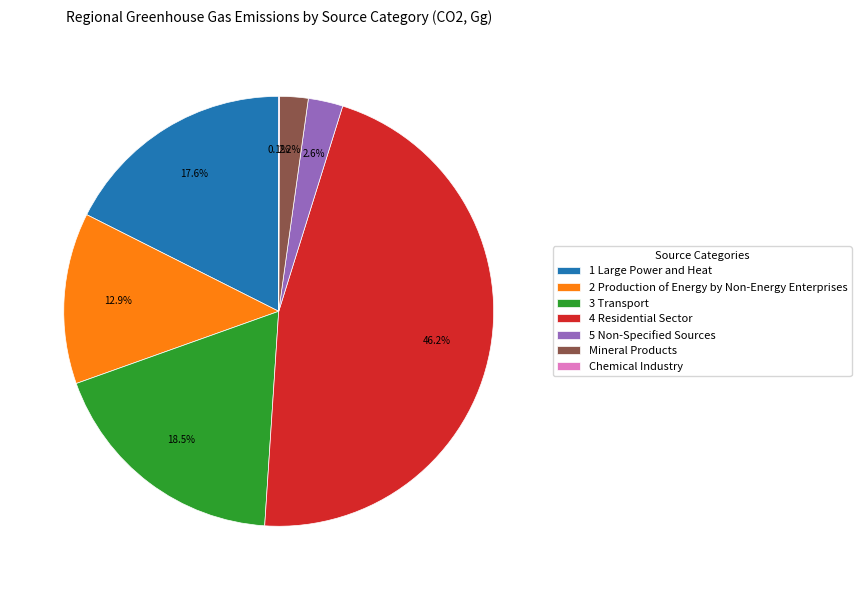

Does 3 Transport represent more than half of the total?

No